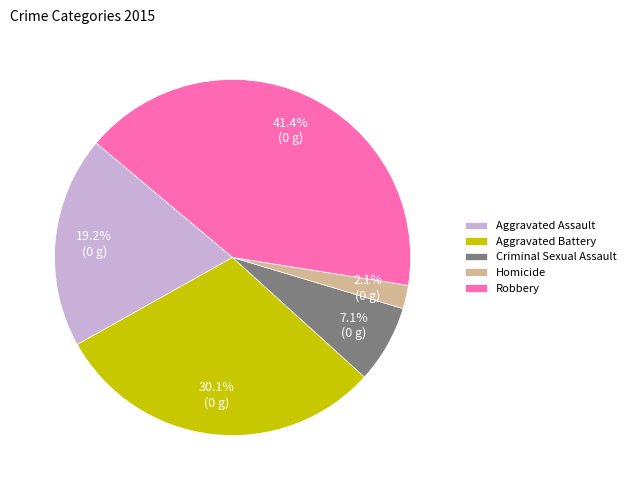

Count the number of slices in the pie.

5